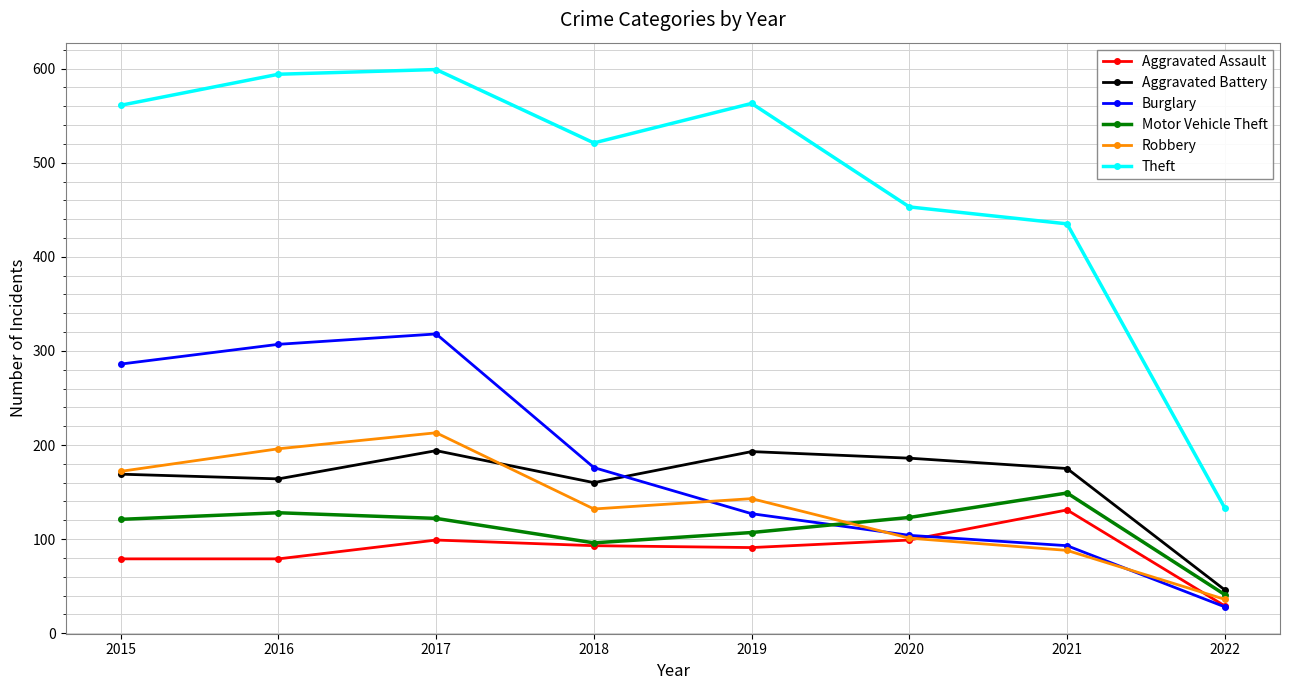

True or false: Theft and Aggravated Assault cross at least once.

False